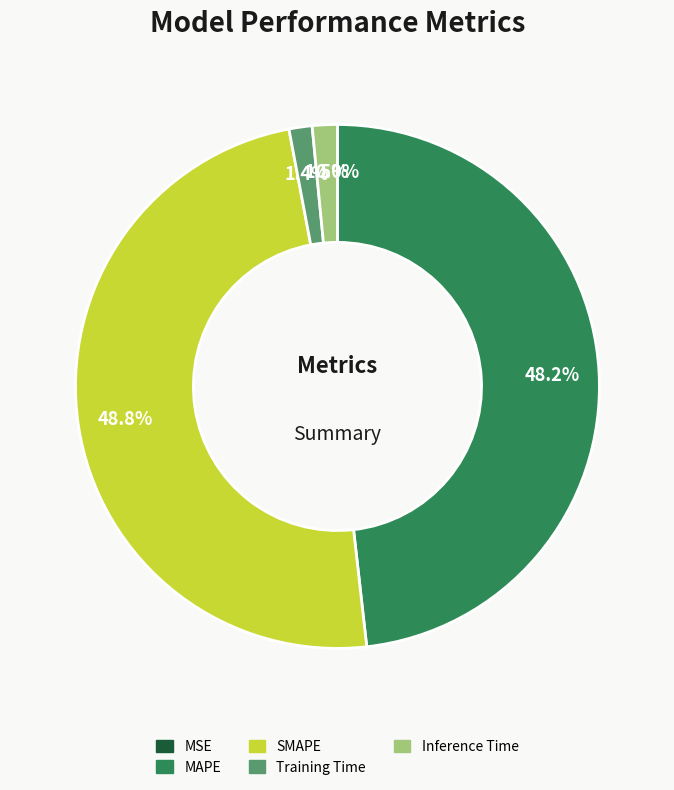

Is there a majority slice in this chart?

No